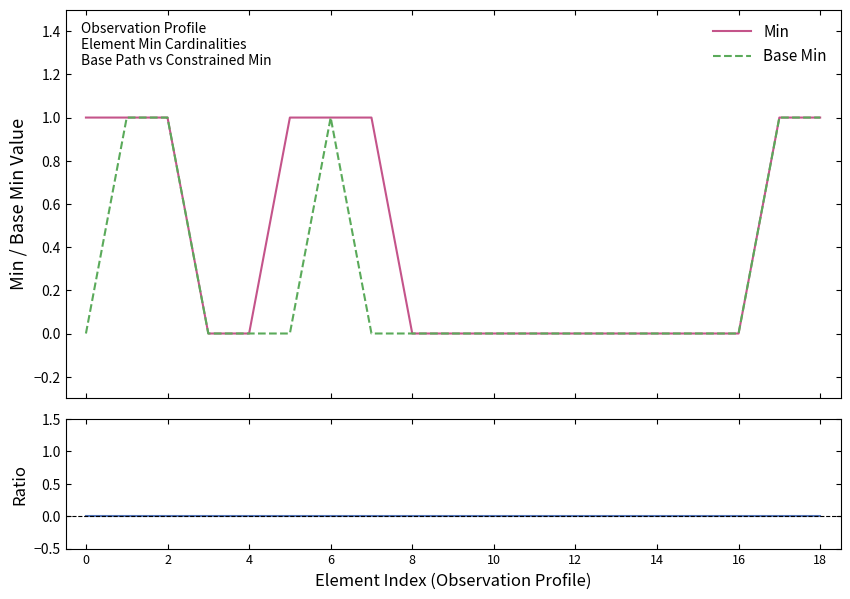

Is the value of Base Min at 14 greater than the value of Min at 8?

No